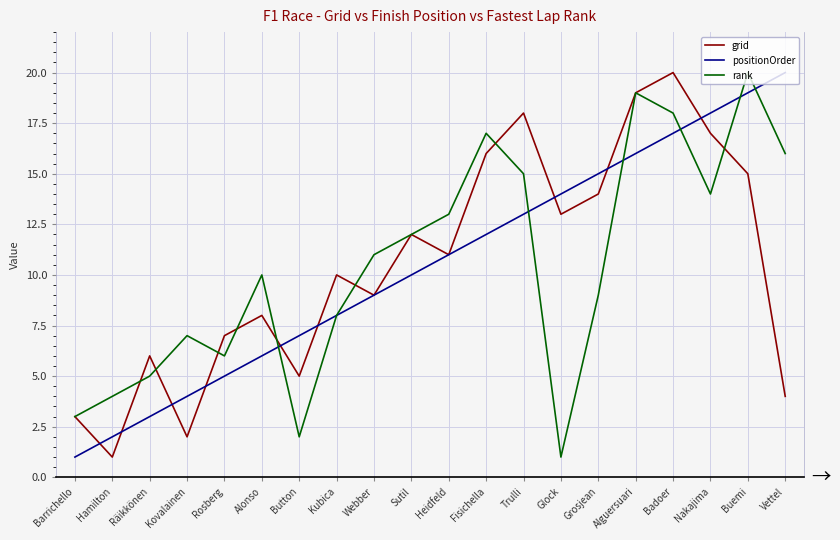

True or false: rank and grid intersect in this chart.

True